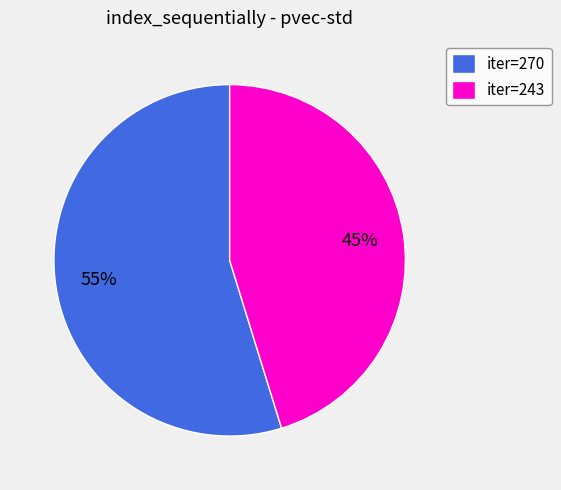

Approximately how many times larger is the value at iter=270 compared to iter=243?

1.2